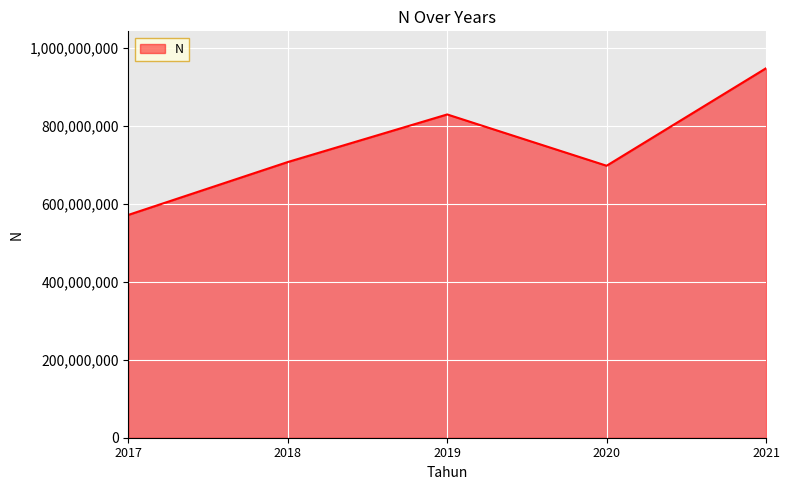

Reading right to left, transcribe all the data shown in this chart.

948374000	698180600	829855300	707730100	572028700